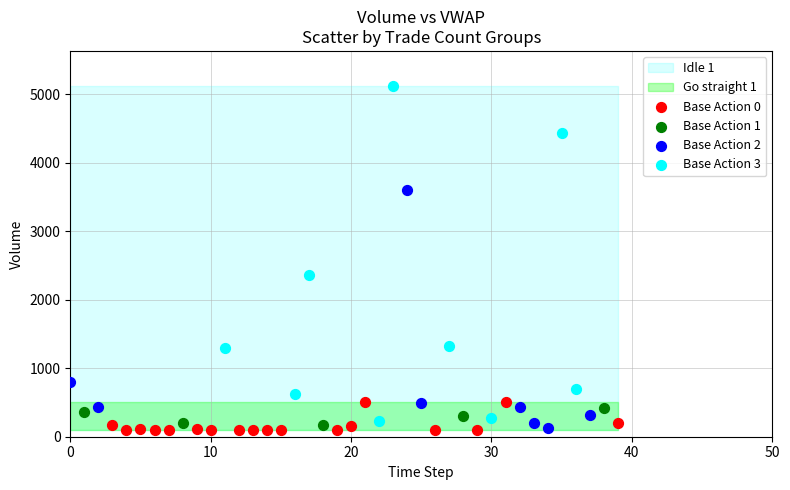

Which series contains the highest Y value?

Base Action 3